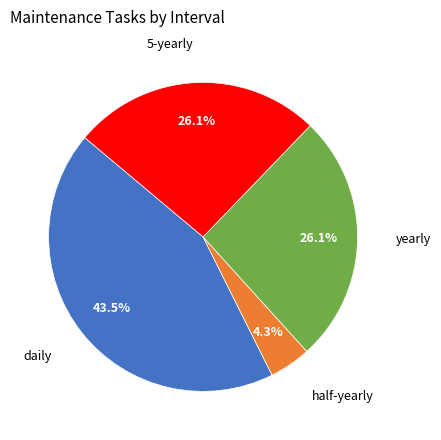

Is there any slice that represents more than half of the pie?

No